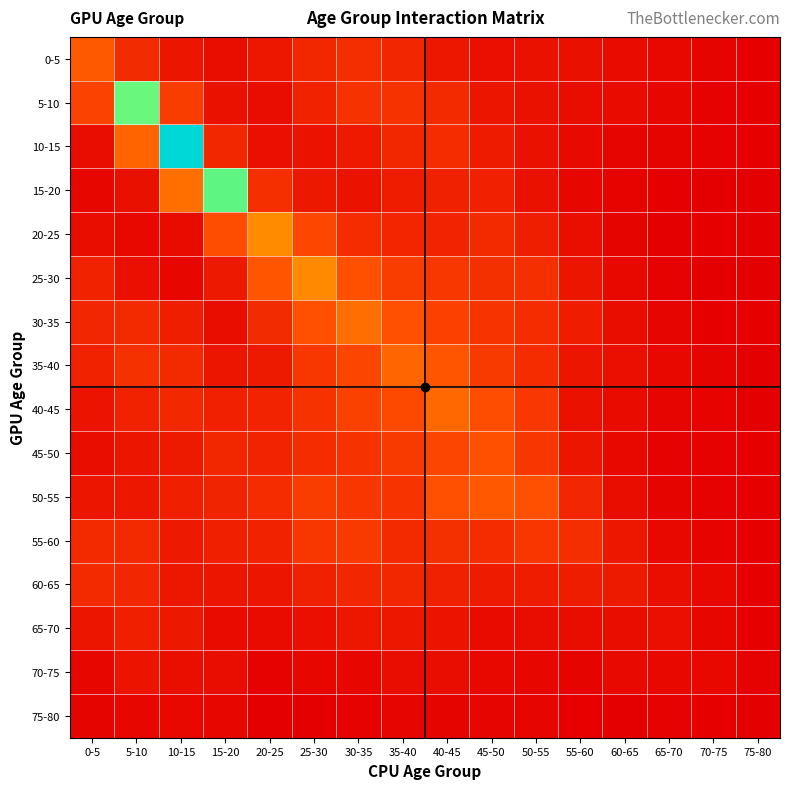

Reading right to left, transcribe all the data shown in this chart.

0-5: 75-80=0.1	70-75=0.2	65-70=0.2	60-65=0.3	55-60=0.5	50-55=0.5	45-50=0.4	40-45=0.6	35-40=1.0	30-35=1.2	25-30=1.0	20-25=0.6	15-20=0.4	10-15=0.6	5-10=1.1	0-5=2.3
5-10: 75-80=0.1	70-75=0.1	65-70=0.2	60-65=0.4	55-60=0.4	50-55=0.5	45-50=0.6	40-45=1.1	35-40=1.3	30-35=1.3	25-30=0.9	20-25=0.4	15-20=0.5	10-15=1.6	5-10=8.4	0-5=1.7
10-15: 75-80=0.1	70-75=0.1	65-70=0.2	60-65=0.2	55-60=0.3	50-55=0.5	45-50=0.8	40-45=1.2	35-40=1.1	30-35=0.7	25-30=0.5	20-25=0.4	15-20=1.0	10-15=11.7	5-10=2.6	0-5=0.4
15-20: 75-80=0.0	70-75=0.1	65-70=0.1	60-65=0.1	55-60=0.2	50-55=0.5	45-50=0.9	40-45=0.9	35-40=0.8	30-35=0.5	25-30=0.7	20-25=1.2	15-20=8.6	10-15=2.9	5-10=0.5	0-5=0.2
20-25: 75-80=0.1	70-75=0.1	65-70=0.1	60-65=0.2	55-60=0.4	50-55=0.8	45-50=1.1	40-45=1.0	35-40=1.0	30-35=1.2	25-30=1.9	20-25=3.6	15-20=2.0	10-15=0.4	5-10=0.3	0-5=0.4
25-30: 75-80=0.0	70-75=0.1	65-70=0.1	60-65=0.3	55-60=0.6	50-55=1.3	45-50=1.3	40-45=1.4	35-40=1.6	30-35=2.1	25-30=3.6	20-25=2.2	15-20=0.7	10-15=0.2	5-10=0.4	0-5=0.9
30-35: 75-80=0.1	70-75=0.1	65-70=0.2	60-65=0.4	55-60=0.8	50-55=1.2	45-50=1.4	40-45=1.7	35-40=2.1	30-35=2.9	25-30=2.1	20-25=1.1	15-20=0.4	10-15=0.8	5-10=1.1	0-5=1.0
35-40: 75-80=0.1	70-75=0.2	65-70=0.3	60-65=0.4	55-60=0.6	50-55=1.2	45-50=1.5	40-45=2.2	35-40=2.6	30-35=1.8	25-30=1.5	20-25=0.7	15-20=0.6	10-15=1.1	5-10=1.3	0-5=0.9
40-45: 75-80=0.1	70-75=0.1	65-70=0.2	60-65=0.3	55-60=0.5	50-55=1.5	45-50=2.0	40-45=2.7	35-40=1.9	30-35=1.7	25-30=1.3	20-25=0.9	15-20=0.9	10-15=1.1	5-10=0.9	0-5=0.6
45-50: 75-80=0.1	70-75=0.1	65-70=0.1	60-65=0.3	55-60=0.6	50-55=1.5	45-50=2.1	40-45=1.8	35-40=1.5	30-35=1.3	25-30=1.2	20-25=1.0	15-20=1.1	10-15=0.7	5-10=0.6	0-5=0.4
50-55: 75-80=0.1	70-75=0.1	65-70=0.2	60-65=0.4	55-60=1.0	50-55=2.1	45-50=2.3	40-45=2.0	35-40=1.4	30-35=1.5	25-30=1.6	20-25=1.2	15-20=1.0	10-15=0.8	5-10=0.6	0-5=0.6
55-60: 75-80=0.1	70-75=0.1	65-70=0.3	60-65=0.6	55-60=1.2	50-55=1.5	45-50=1.2	40-45=1.3	35-40=1.1	30-35=1.5	25-30=1.5	20-25=0.9	15-20=0.8	10-15=0.7	5-10=1.1	0-5=1.1
60-65: 75-80=0.1	70-75=0.3	65-70=0.4	60-65=0.7	55-60=0.8	50-55=0.8	45-50=0.8	40-45=0.9	35-40=1.0	30-35=1.0	25-30=0.9	20-25=0.6	15-20=0.6	10-15=0.6	5-10=1.0	0-5=1.1
65-70: 75-80=0.1	70-75=0.2	65-70=0.4	60-65=0.4	55-60=0.4	50-55=0.4	45-50=0.3	40-45=0.6	35-40=0.6	30-35=0.6	25-30=0.4	20-25=0.4	15-20=0.3	10-15=0.7	5-10=0.8	0-5=0.6
70-75: 75-80=0.1	70-75=0.3	65-70=0.3	60-65=0.3	55-60=0.2	50-55=0.2	45-50=0.3	40-45=0.4	35-40=0.4	30-35=0.2	25-30=0.2	20-25=0.1	15-20=0.4	10-15=0.4	5-10=0.6	0-5=0.2
75-80: 75-80=0.1	70-75=0.1	65-70=0.1	60-65=0.1	55-60=0.1	50-55=0.2	45-50=0.2	40-45=0.2	35-40=0.2	30-35=0.1	25-30=0.1	20-25=0.1	15-20=0.2	10-15=0.3	5-10=0.2	0-5=0.2